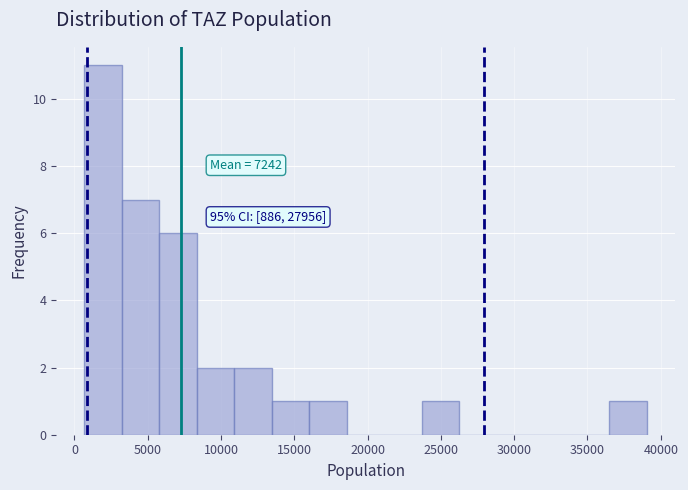

Over which range of the x-axis is the bar tallest?

500 to 3000